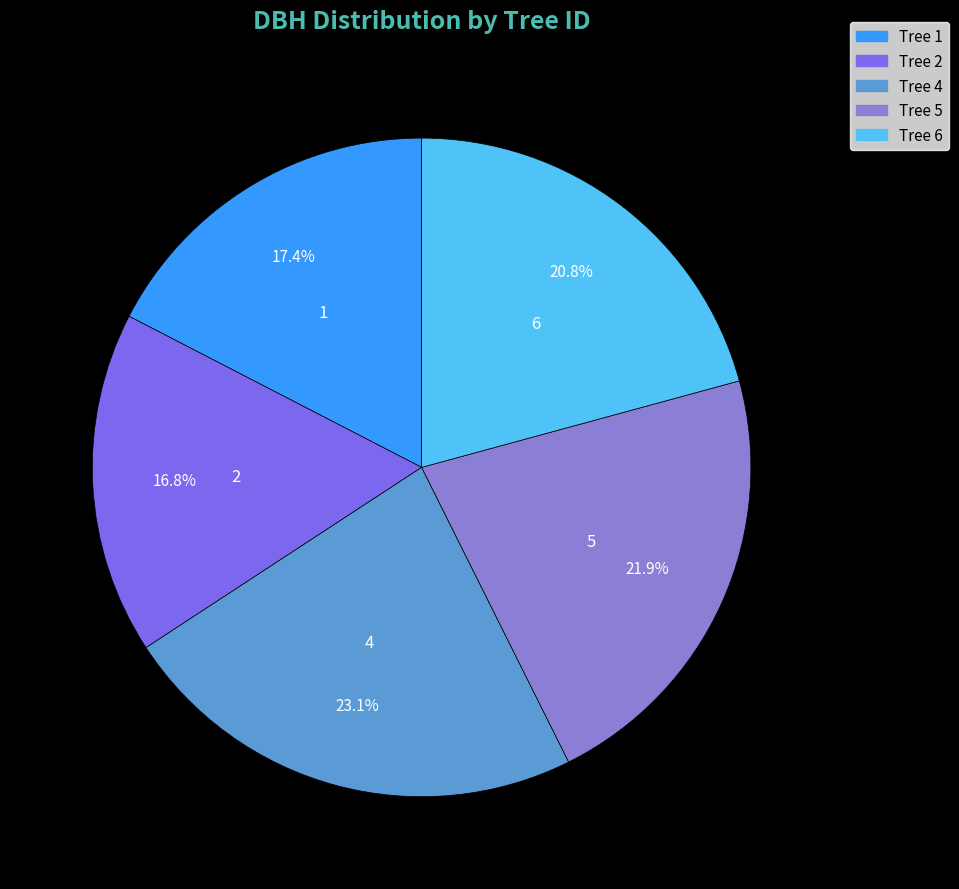

Does 5 represent more than half of the total?

No